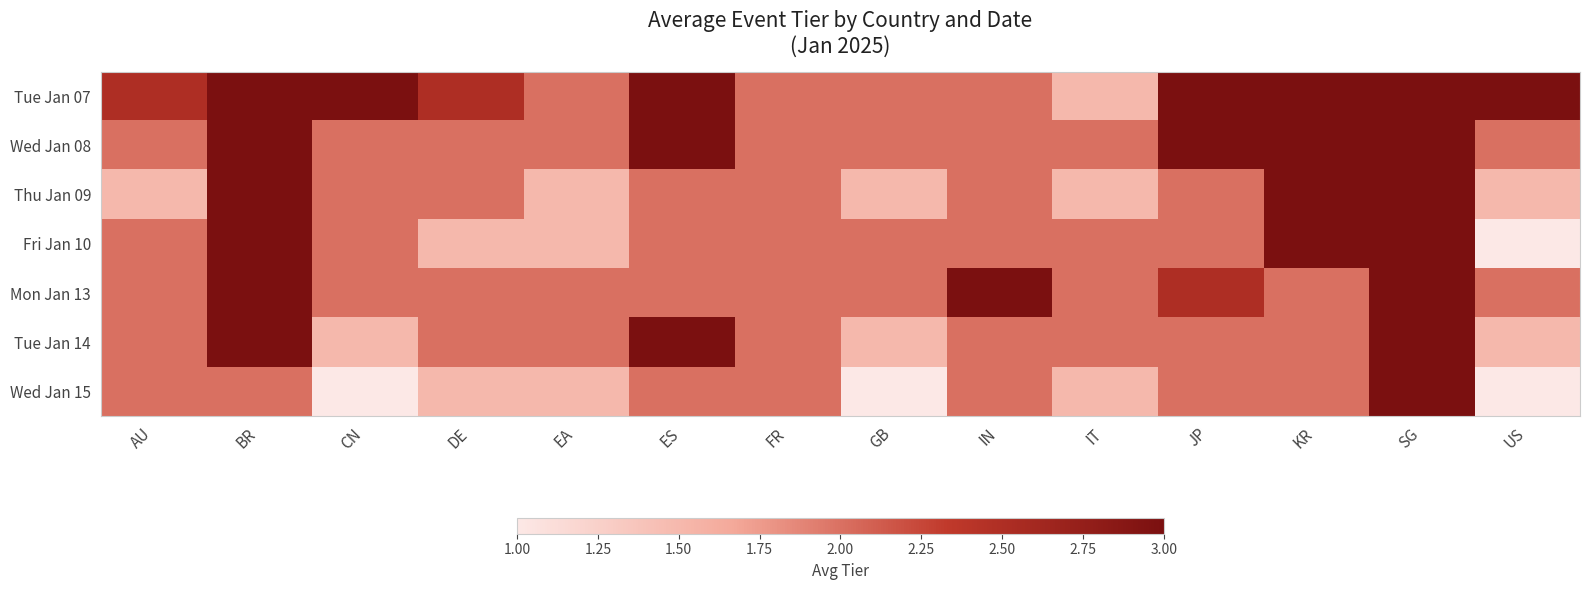

What is the spread (max minus min) of values at EA?

0.5